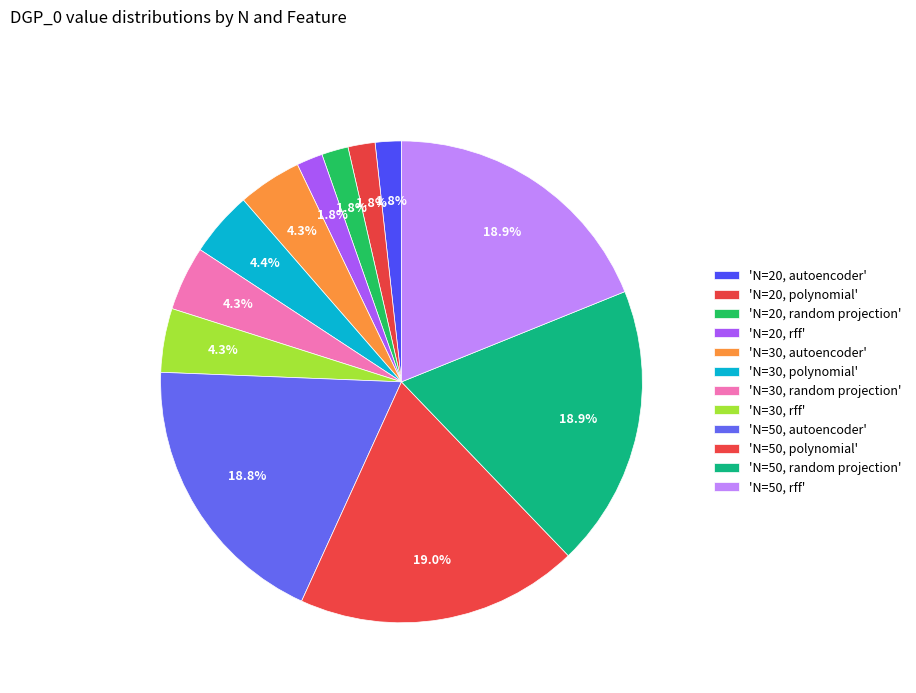

How many slices are in this pie chart?

12